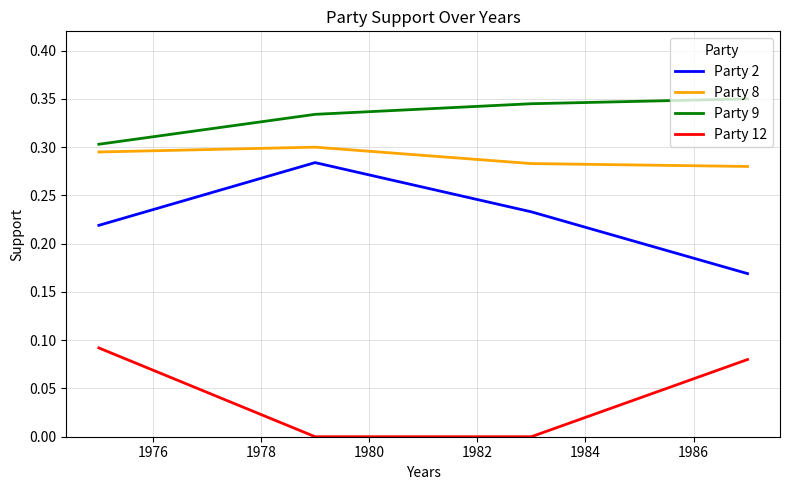

Which series has the largest total across all categories?

Party 9